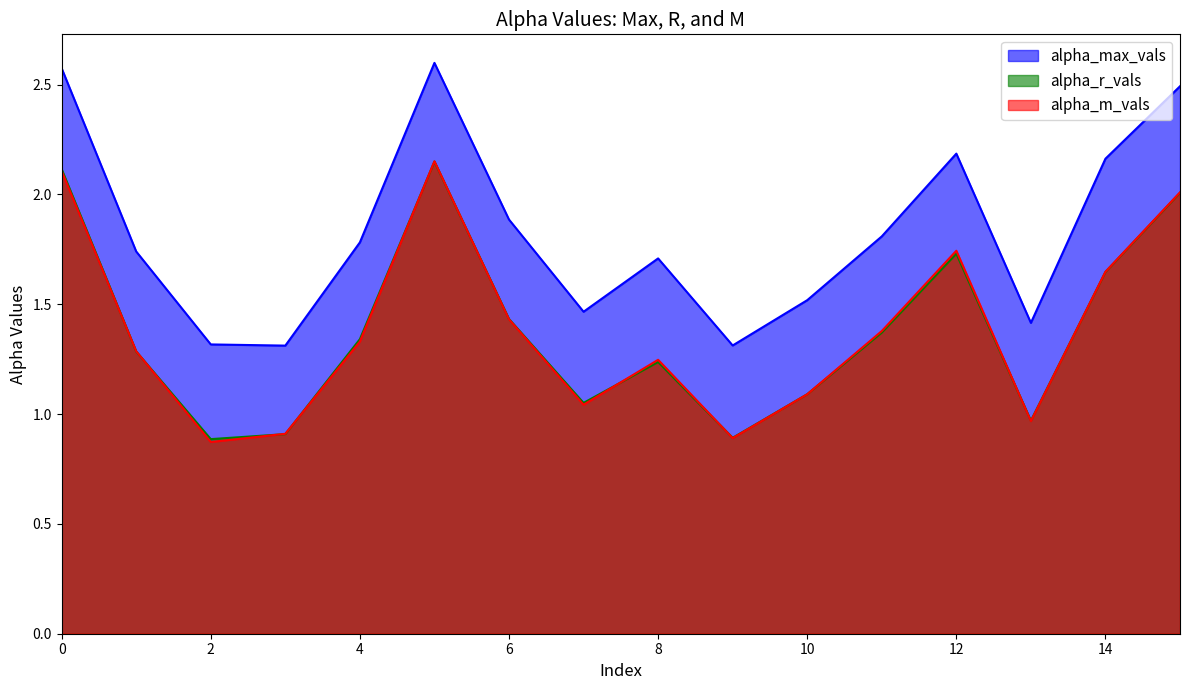

True or false: alpha_m_vals and alpha_max_vals cross at least once.

False